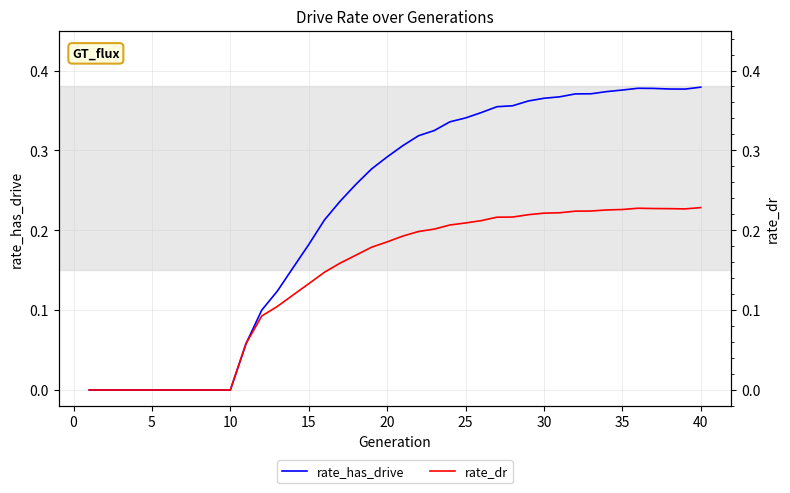

What is the difference between the maximum and minimum values in the rate_has_drive series?

0.4